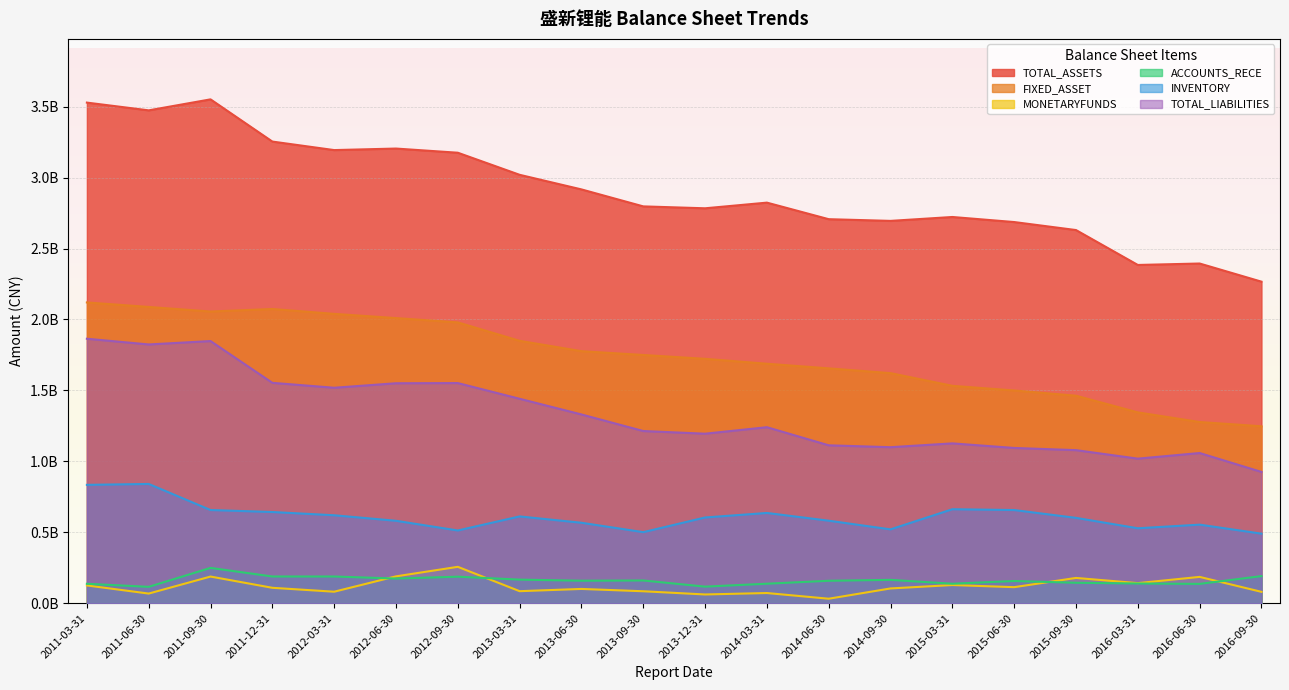

The value of ACCOUNTS_RECE at 2012-09-30 is 187232665.8. True or false?

True